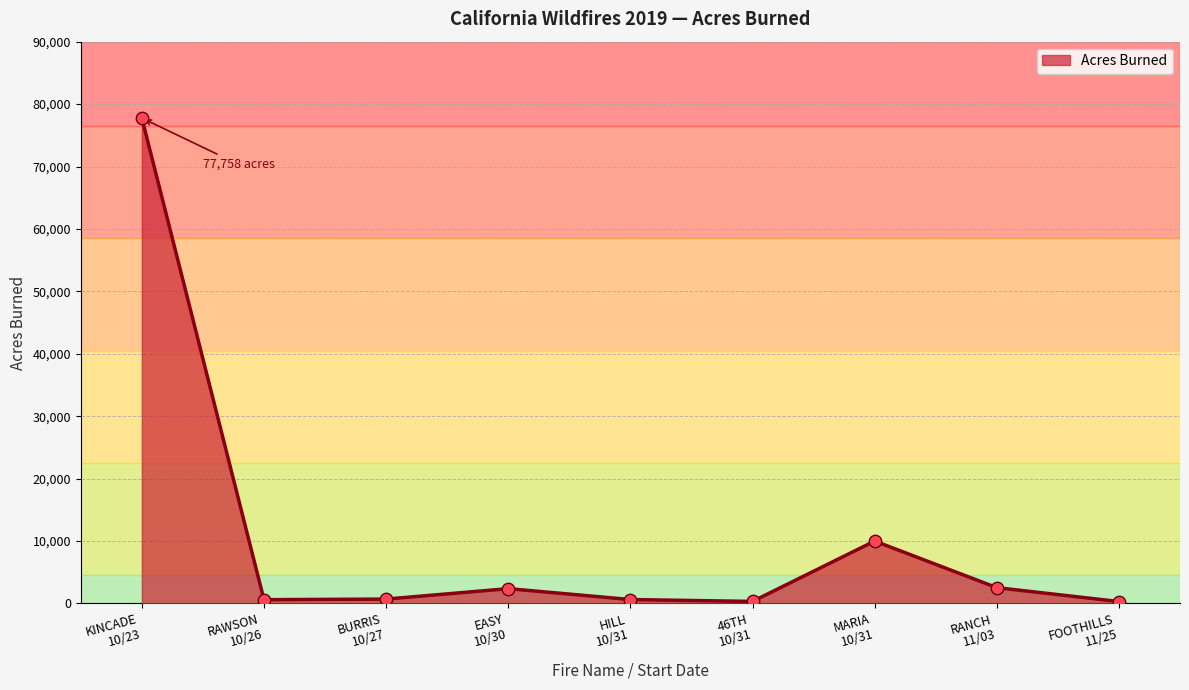

What is the change in value from KINCADE
10/23 to 46TH
10/31?

-77430